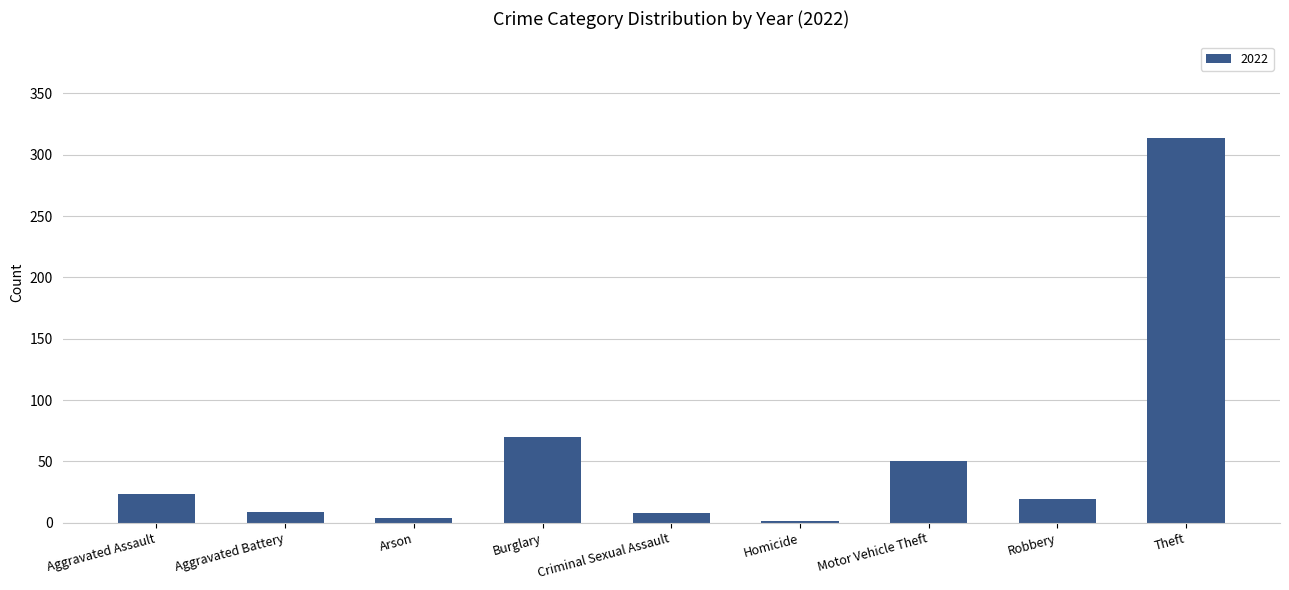

What is the sum of the values at Aggravated Assault and Burglary?

93